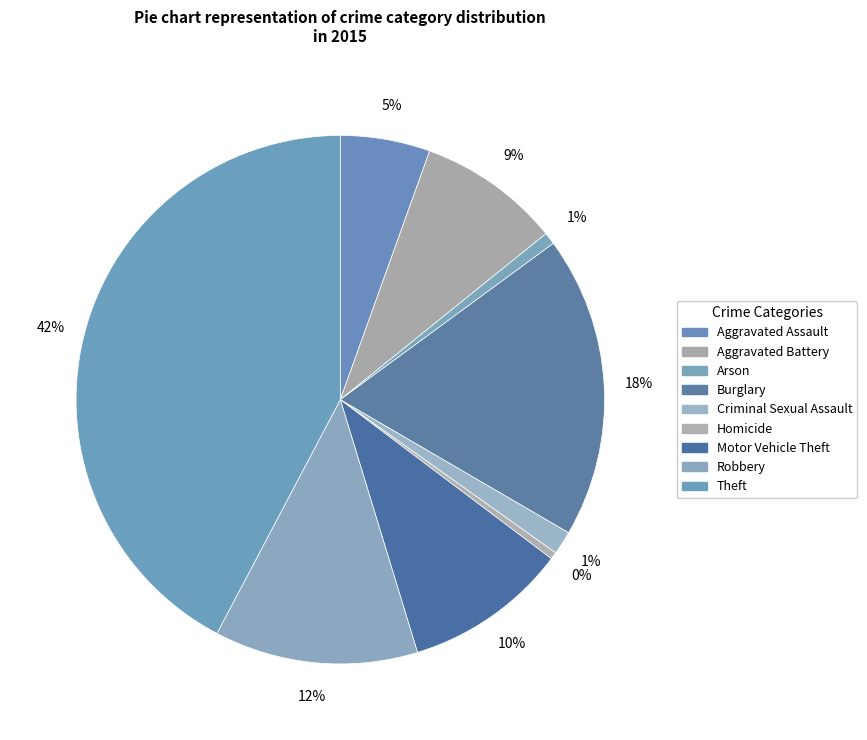

To the nearest percent, what is the combined percentage of Arson and Aggravated Assault?

6%